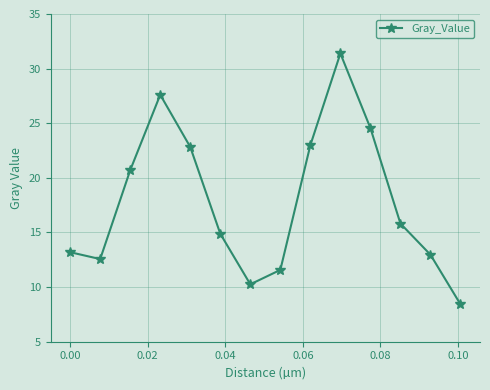

What is the value of the 3rd point from the left?

20.7